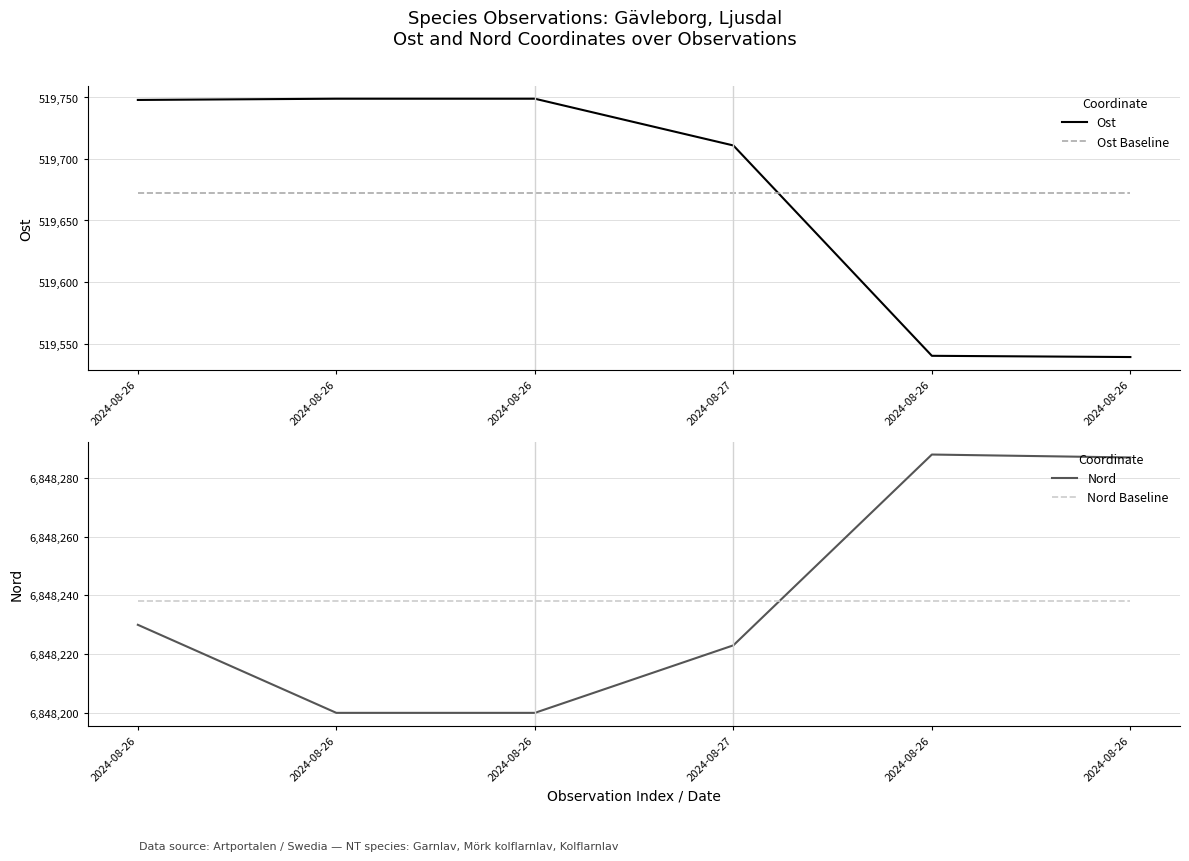

What is the difference between the Nord values at 2024-08-26 and 2024-08-26?

30.0